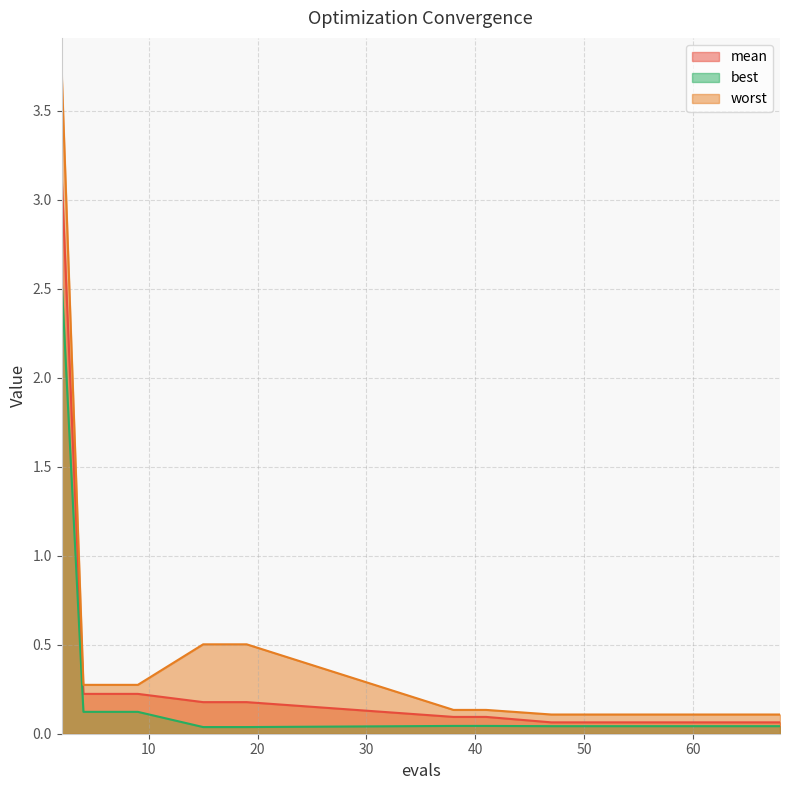

True or false: mean and worst intersect in this chart.

False